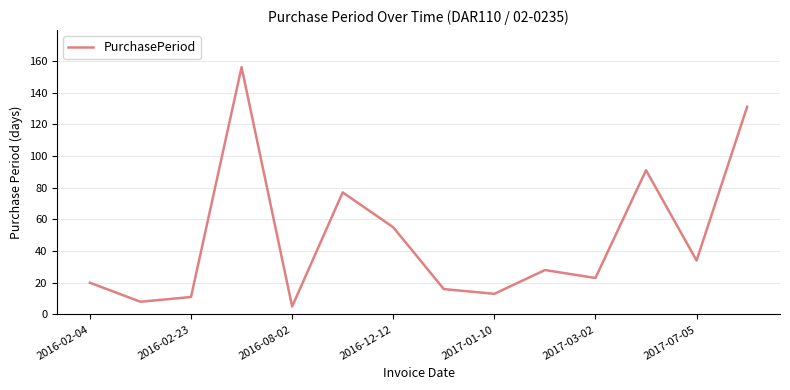

What is the maximum value shown in the chart?

156